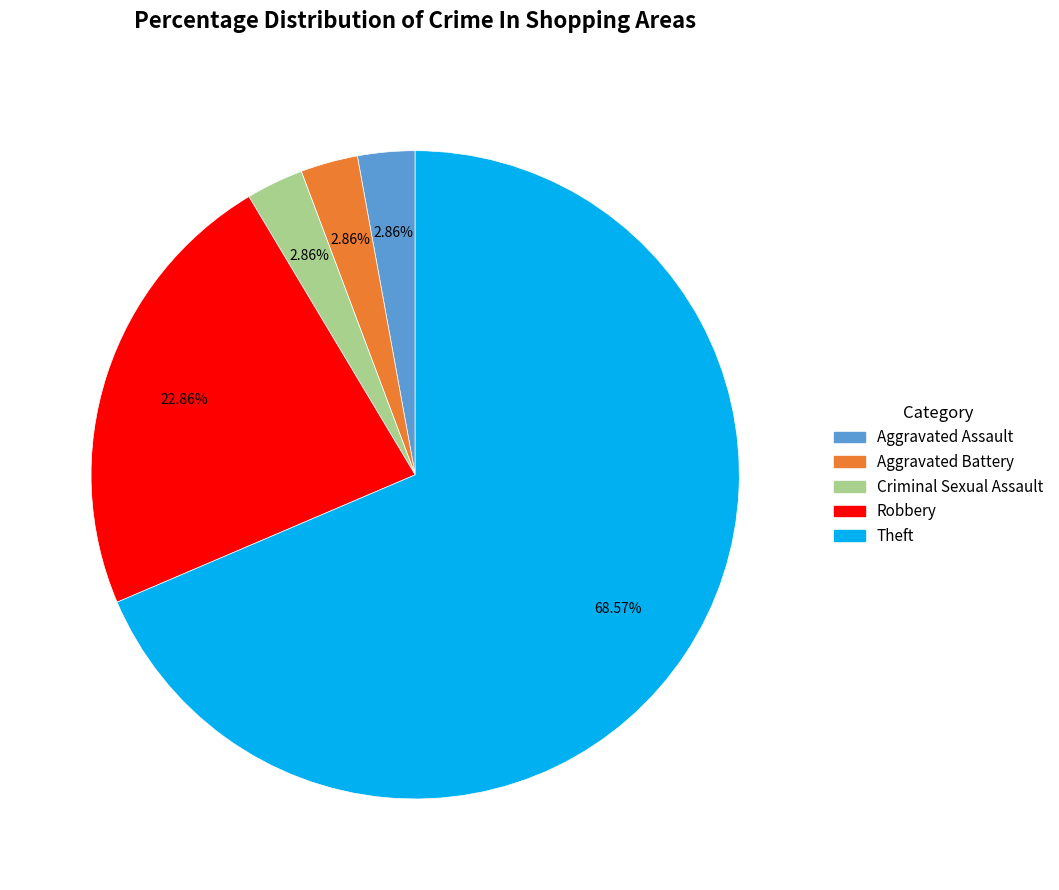

Does any single category account for the majority?

Yes